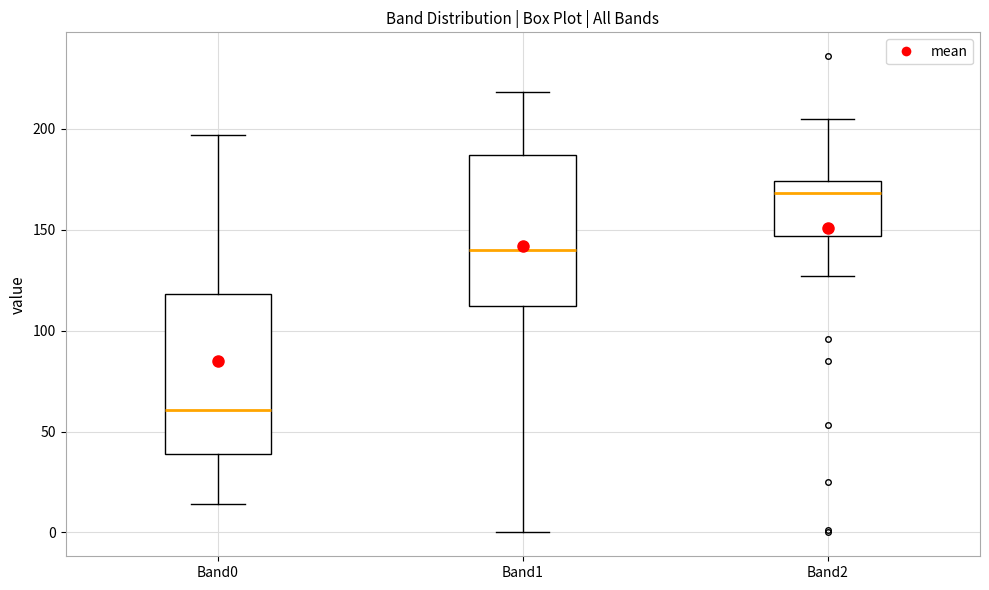

Reading left to right, read every box against the y-axis: the position of its median line, the range the box covers, and the ends of its whiskers. The values are not printed on the chart, so give them approximately, as read against the axis.

Band0: median 60, box 40 to 120, whiskers 15 to 195
Band1: median 140, box 110 to 185, whiskers 0 to 220
Band2: median 170, box 145 to 175, whiskers 125 to 205